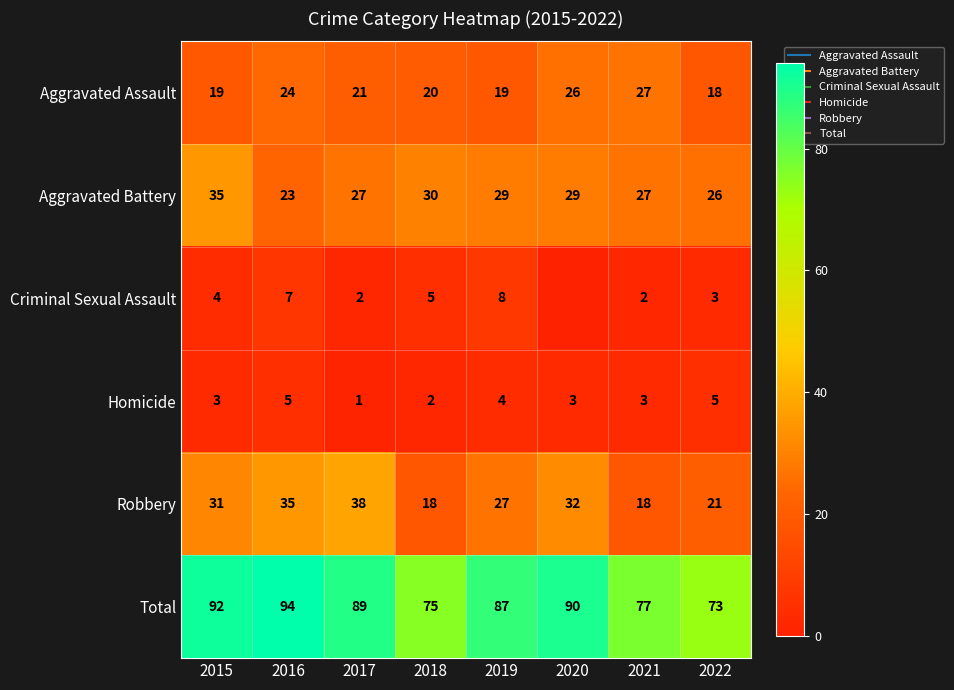

How many values in the Aggravated Assault series exceed 21?

3